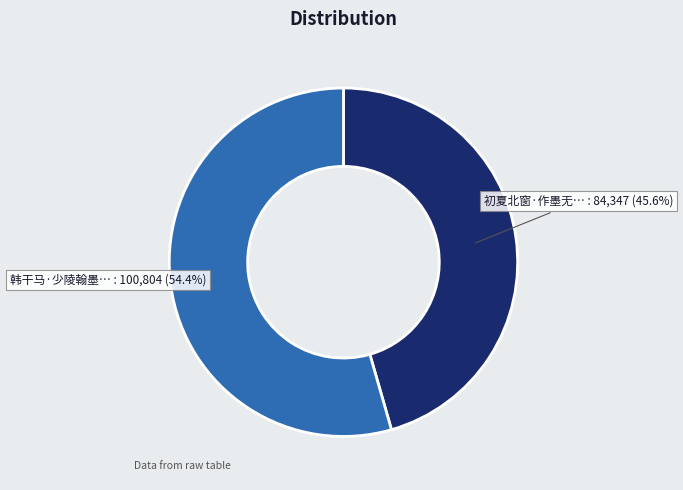

Is there any slice that represents more than half of the pie?

Yes